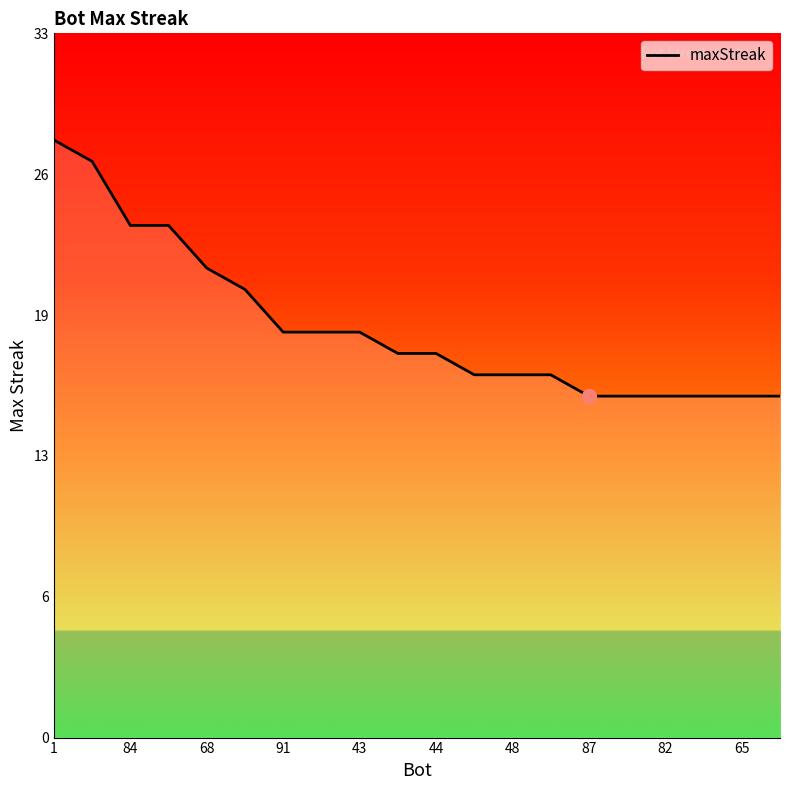

Does the chart display data point markers on the line(s)?

No